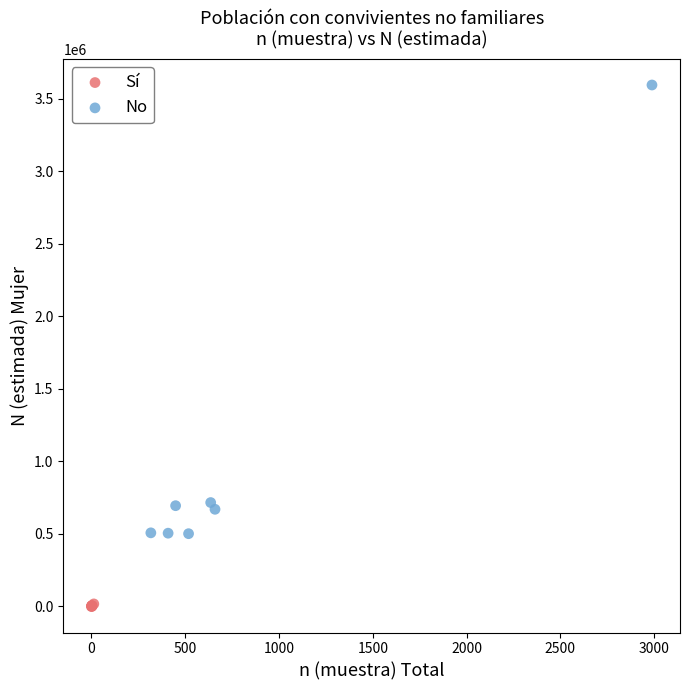

Which series reaches the maximum Y coordinate?

No